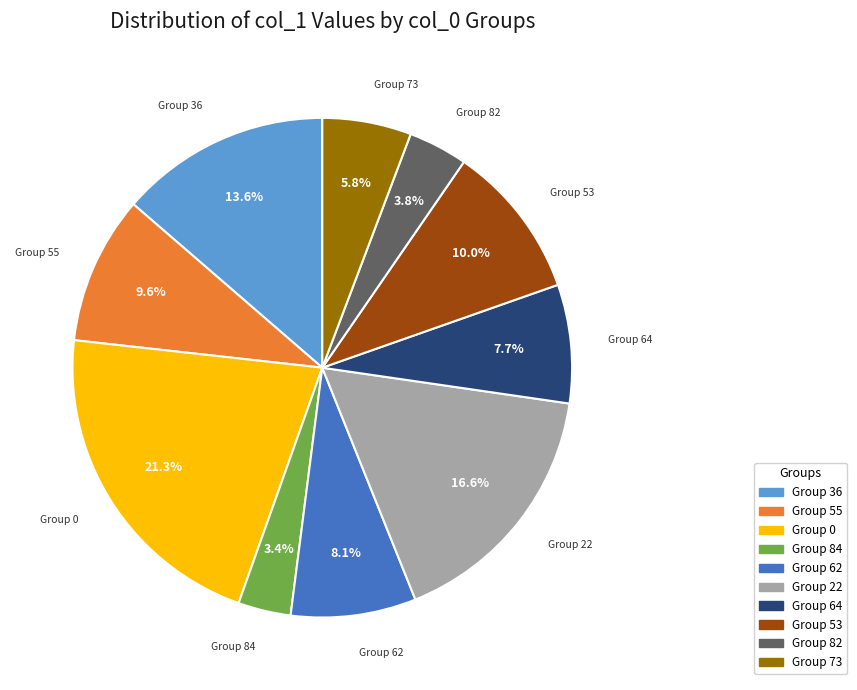

Does Group 36 account for over 50% of the chart?

No